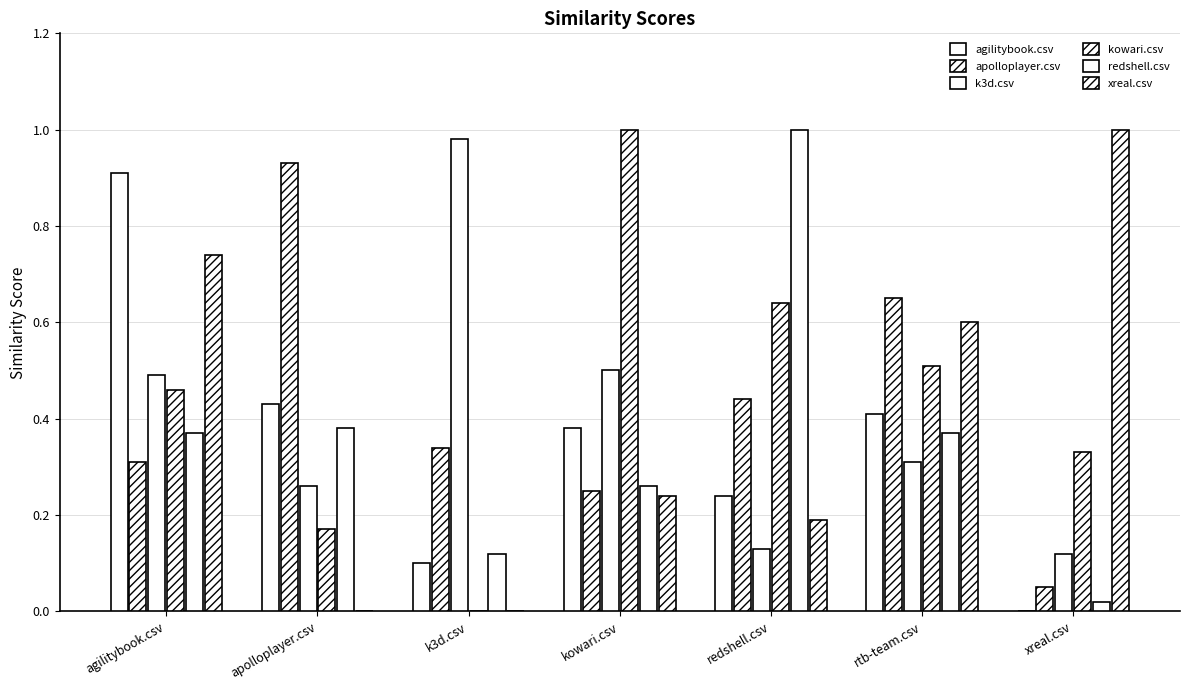

At which category does the chart reach its minimum across all series?

xreal.csv